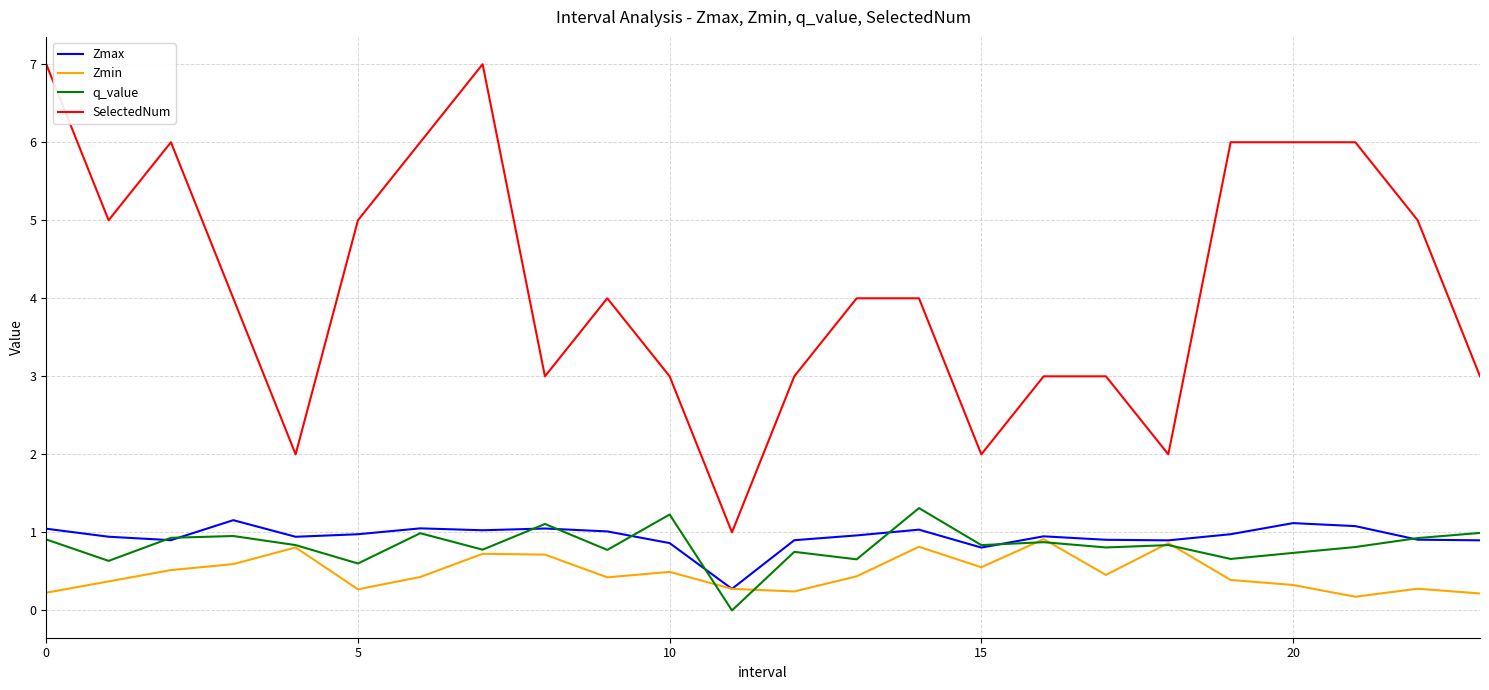

Which series has the largest total across all categories?

SelectedNum